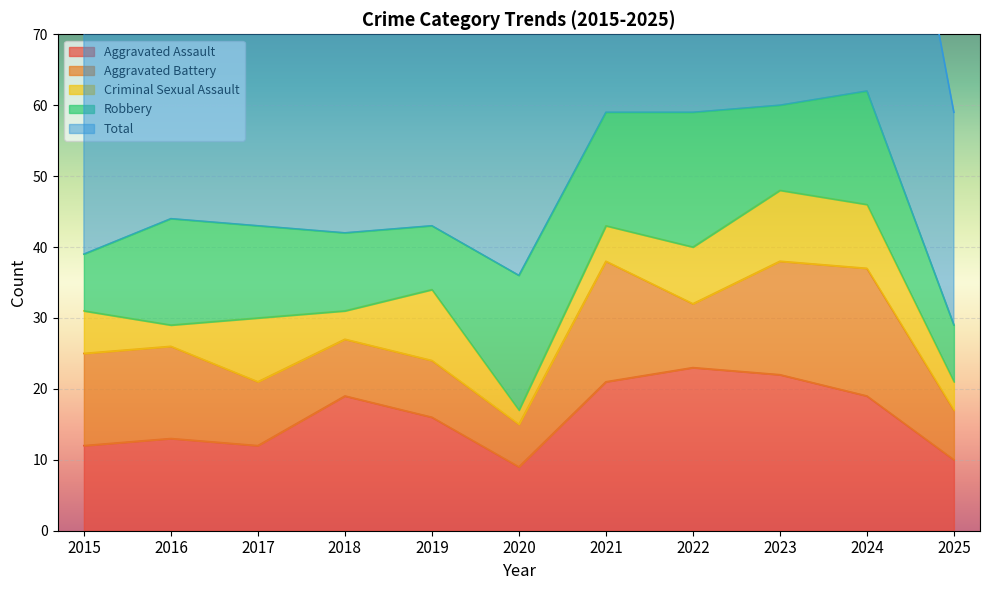

What is the value of the Total point at the 11th from the left?

30